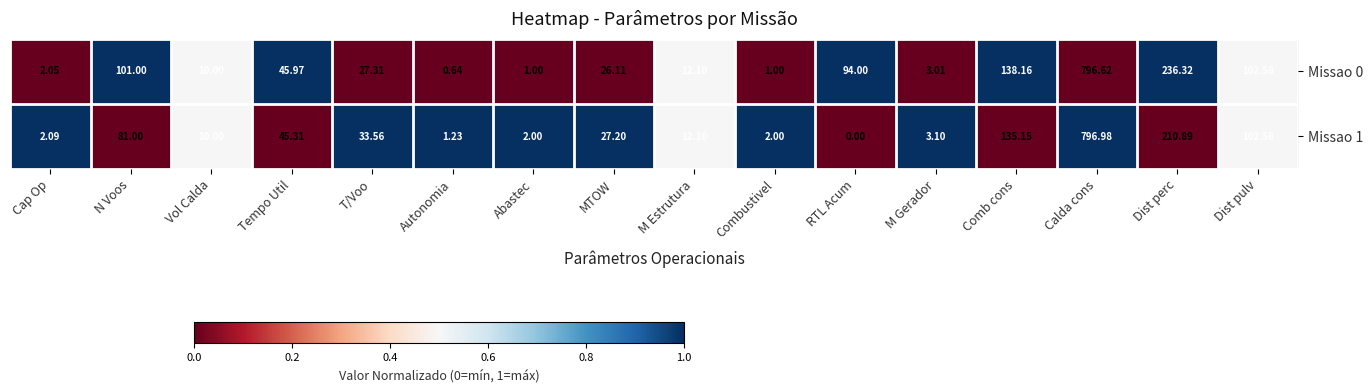

How many distinct data groups are displayed?

2